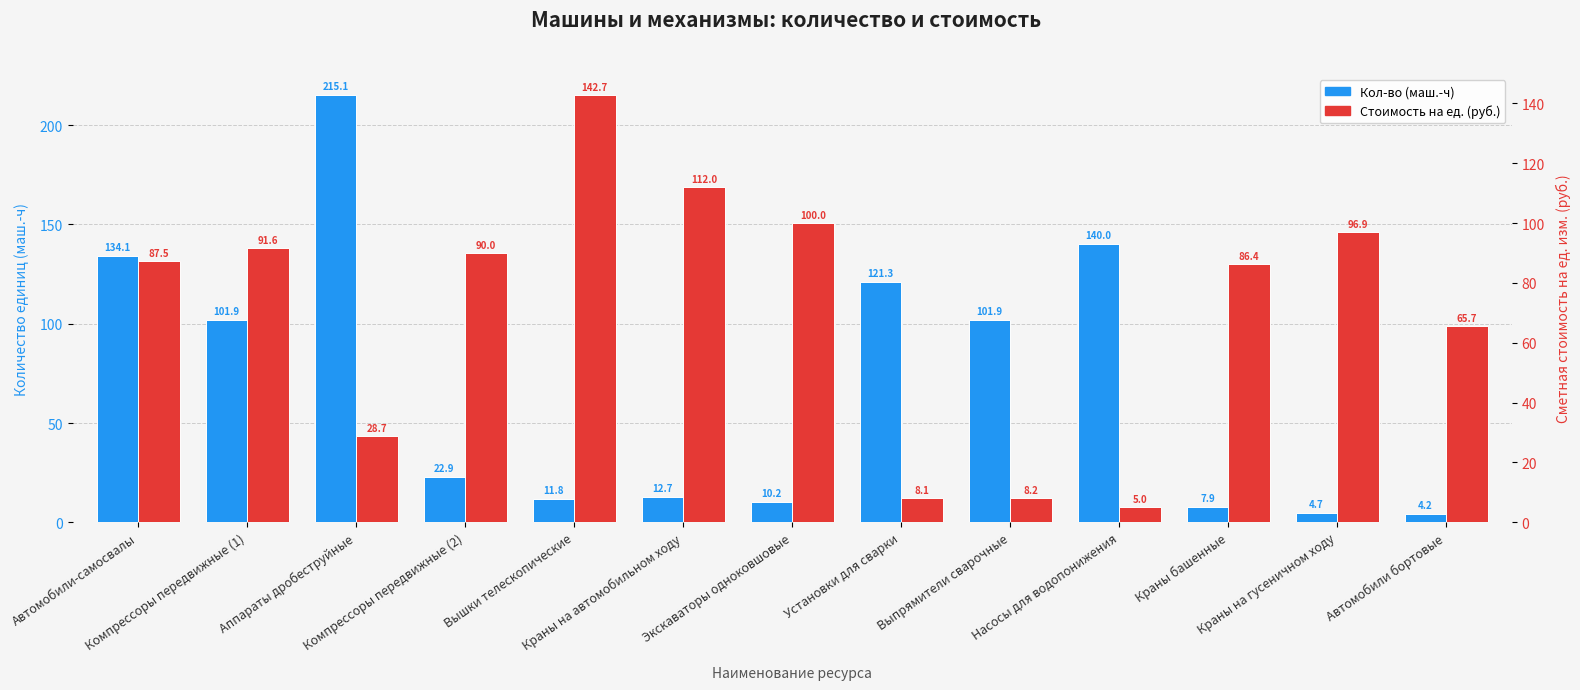

What position from the right is Краны на гусеничном ходу?

2